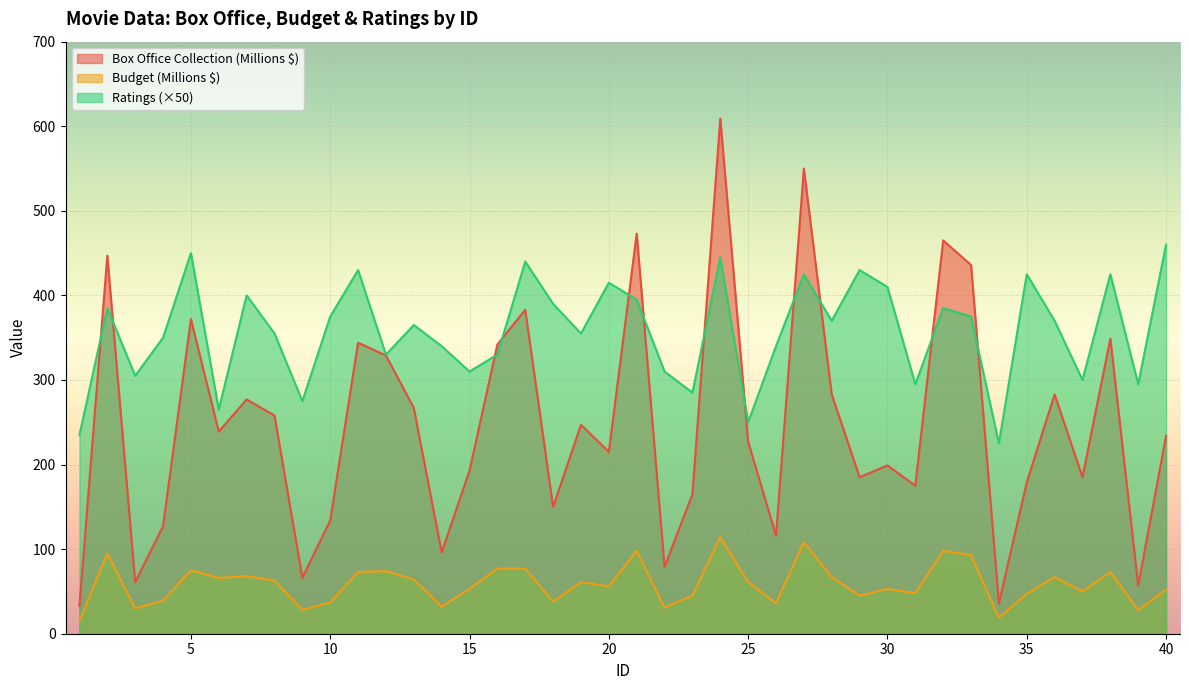

What is the value of the Budget (Millions $) point at the 33rd from the left?

93.0